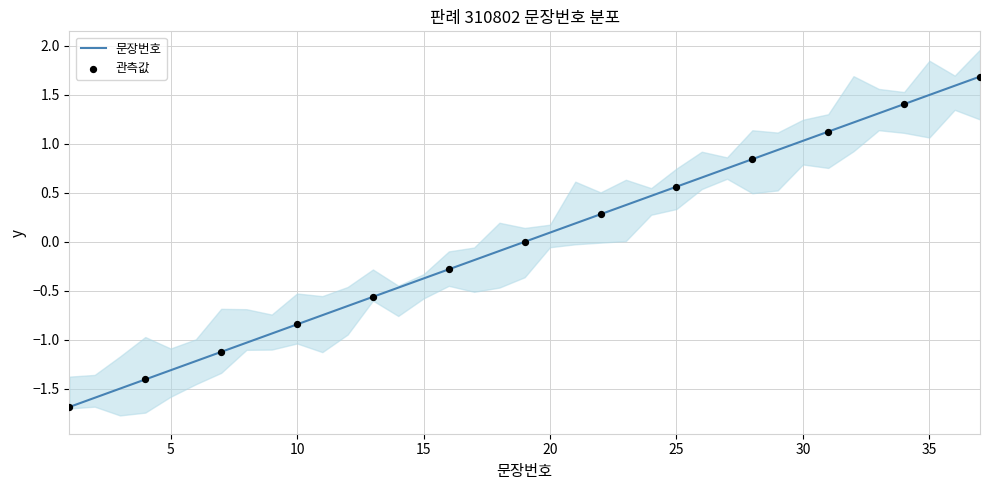

What is the change in value from 24 to 30?

+0.6